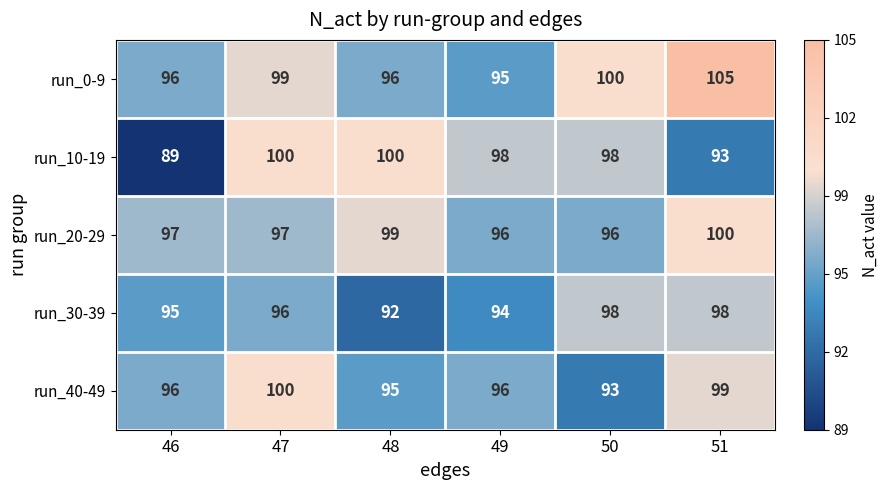

Is it true that run_40-49 equals 93 at 50?

True